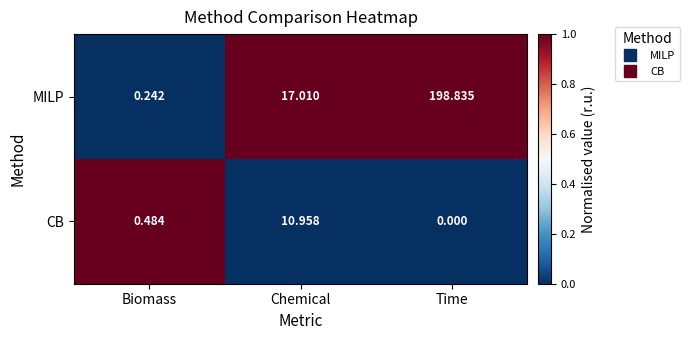

Which series has the largest range (max minus min)?

MILP